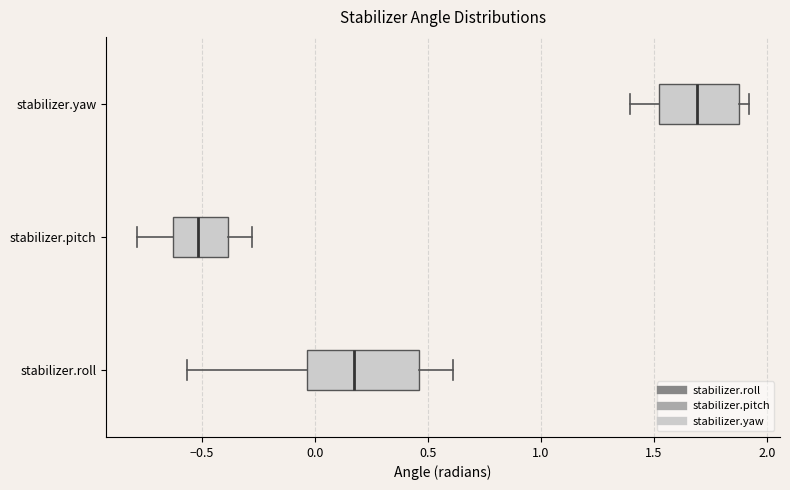

Which box has the furthest to the left median line?

stabilizer.pitch